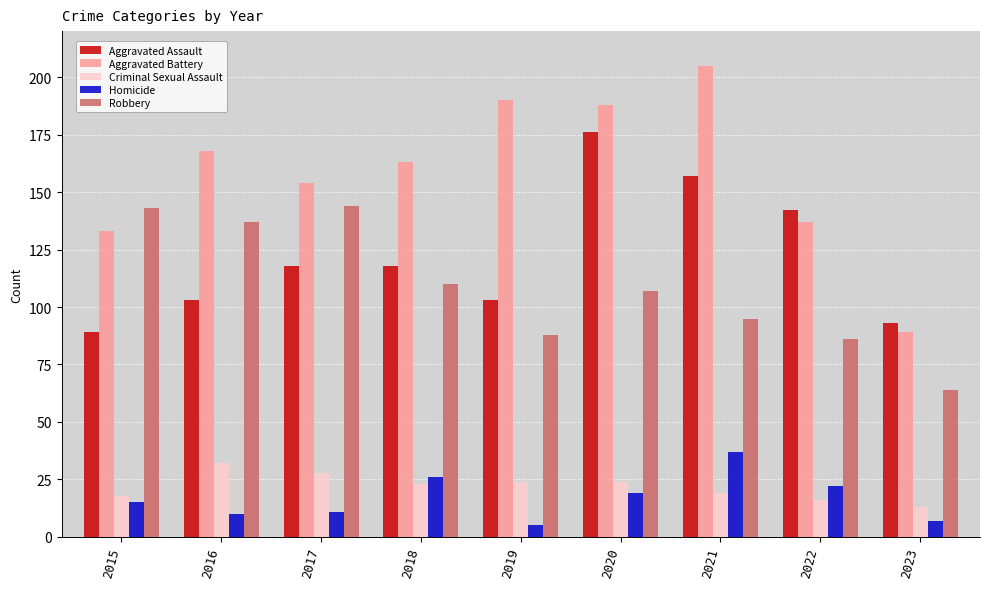

How many bars are there in total?

45